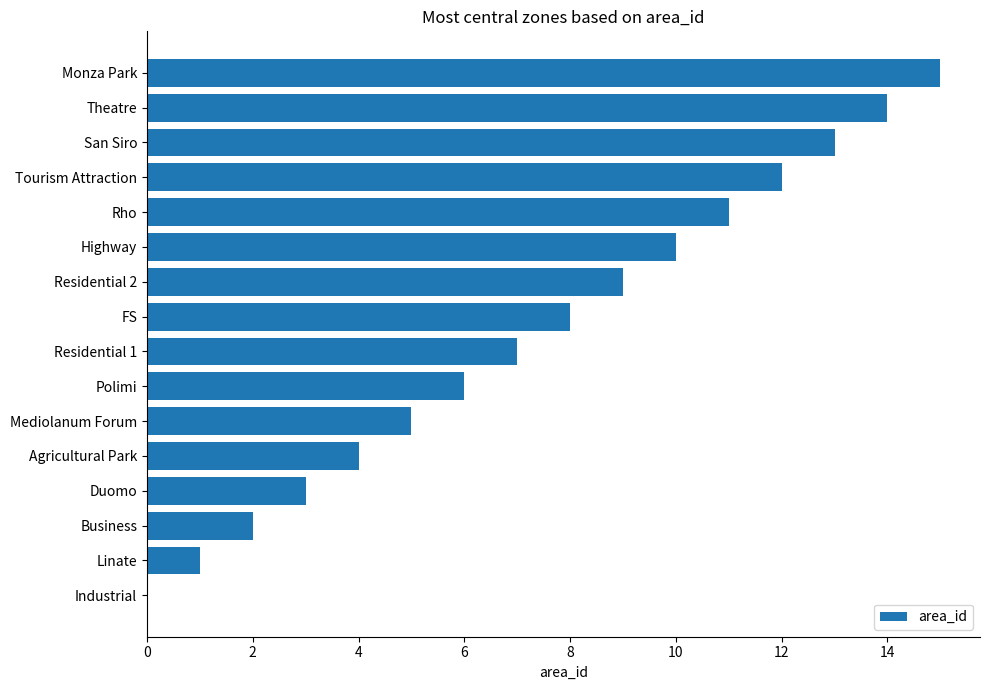

What is the sum of the values at Industrial and Duomo?

3